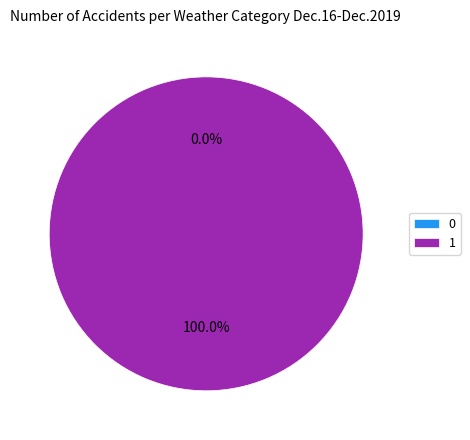

How many slices are in this pie chart?

2